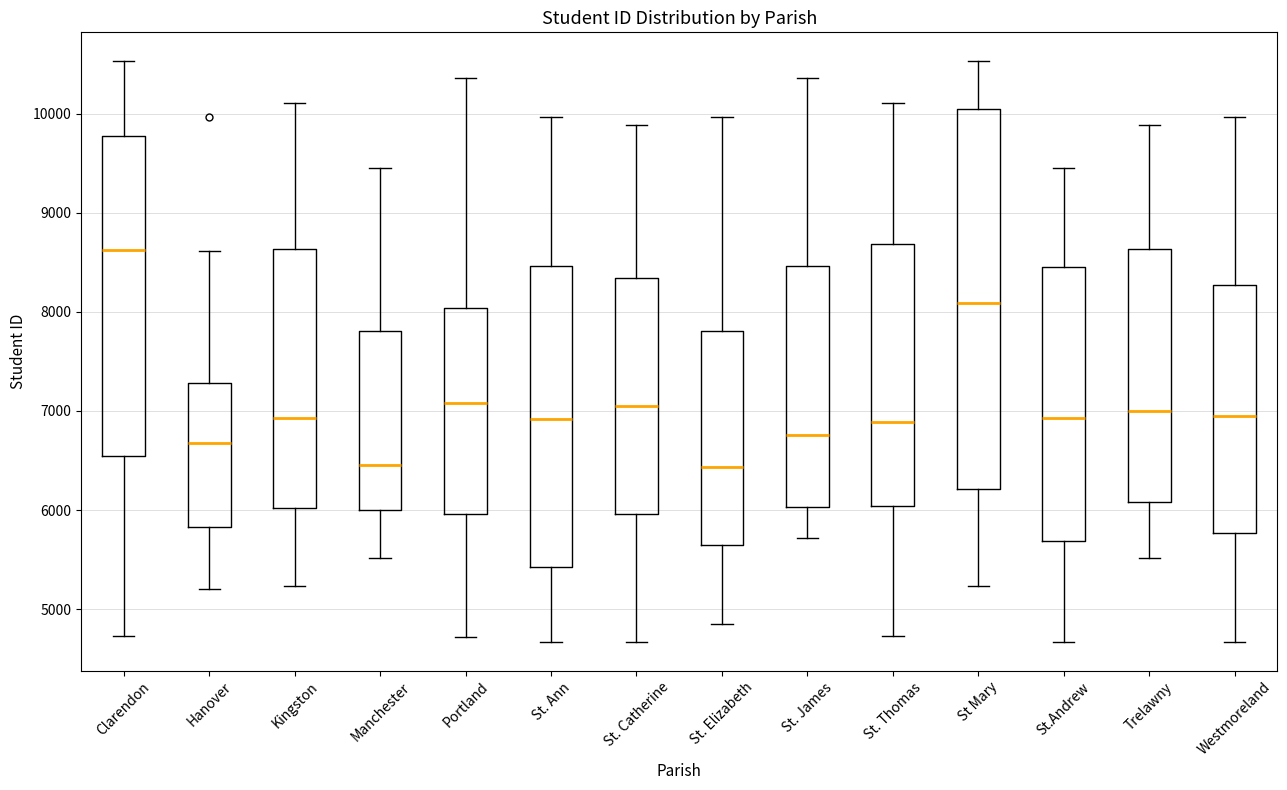

Reading left to right, transcribe this box plot: for each box, give where its median line is, the range the box spans, and where its two whiskers end, as read against the y-axis. The values are not printed on the chart, so give them approximately, as read against the axis.

Clarendon: median 8600, box 6500 to 9800, whiskers 4700 to 10500
Hanover: median 6700, box 5800 to 7300, whiskers 5200 to 8600
Kingston: median 6900, box 6000 to 8600, whiskers 5200 to 10100
Manchester: median 6500, box 6000 to 7800, whiskers 5500 to 9500
Portland: median 7100, box 6000 to 8000, whiskers 4700 to 10400
St. Ann: median 6900, box 5400 to 8500, whiskers 4700 to 10000
St. Catherine: median 7100, box 6000 to 8300, whiskers 4700 to 9900
St. Elizabeth: median 6400, box 5600 to 7800, whiskers 4900 to 10000
St. James: median 6800, box 6000 to 8500, whiskers 5700 to 10400
St. Thomas: median 6900, box 6000 to 8700, whiskers 4700 to 10100
St Mary: median 8100, box 6200 to 10000, whiskers 5200 to 10500
St.Andrew: median 6900, box 5700 to 8500, whiskers 4700 to 9500
Trelawny: median 7000, box 6100 to 8600, whiskers 5500 to 9900
Westmoreland: median 7000, box 5800 to 8300, whiskers 4700 to 10000